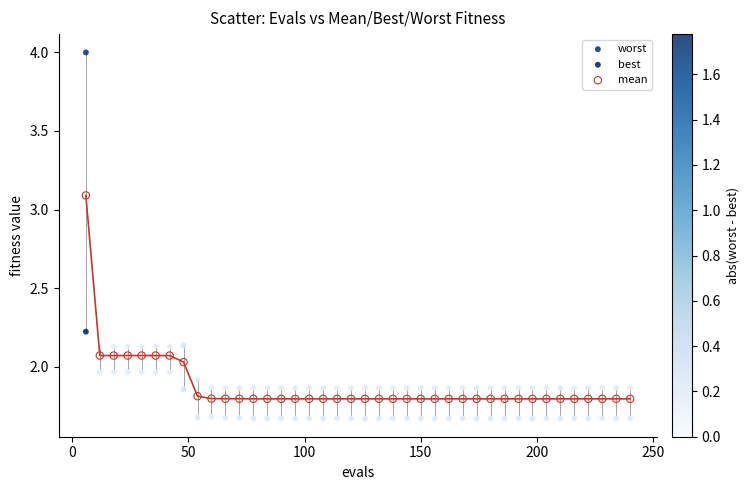

Which series reaches the maximum Y coordinate?

worst